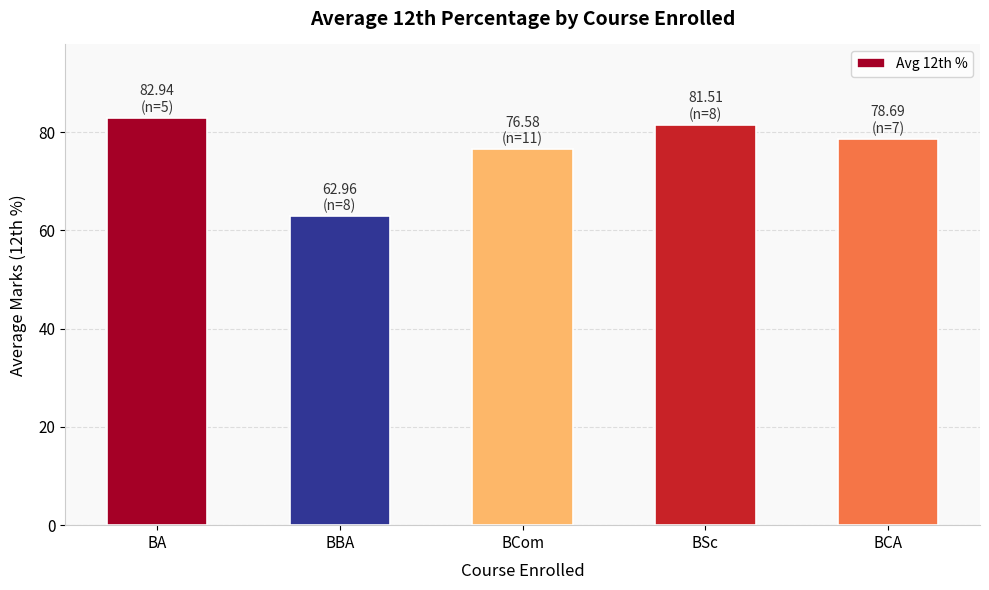

Which label corresponds to the smallest value in the chart?

BBA